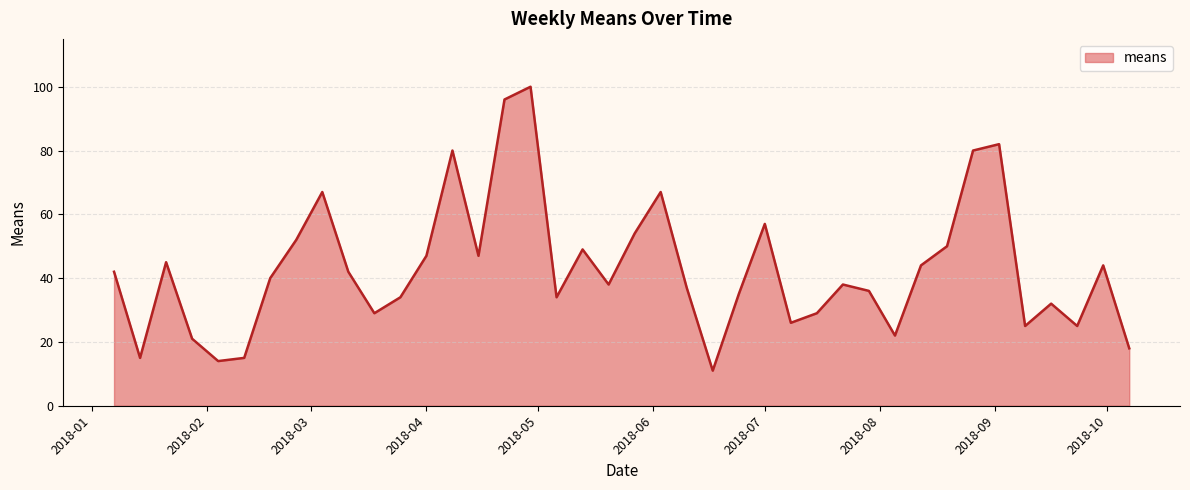

What is the greatest value displayed?

100